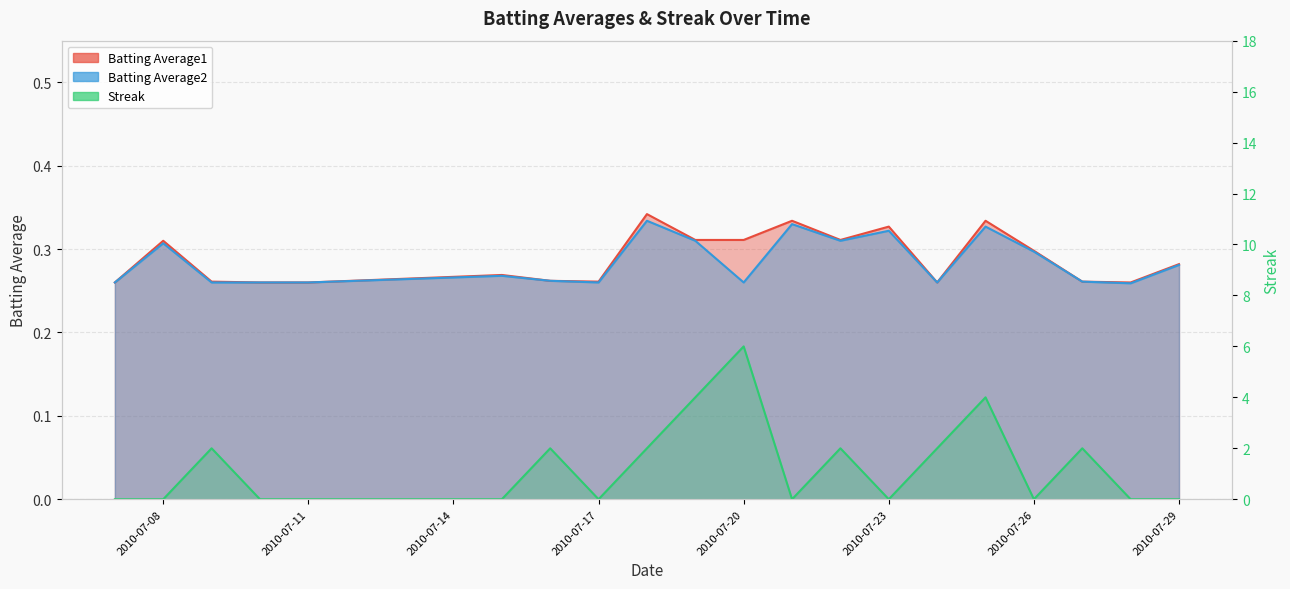

Which has a higher value, 2010-07-09 or 2010-07-17?

2010-07-09